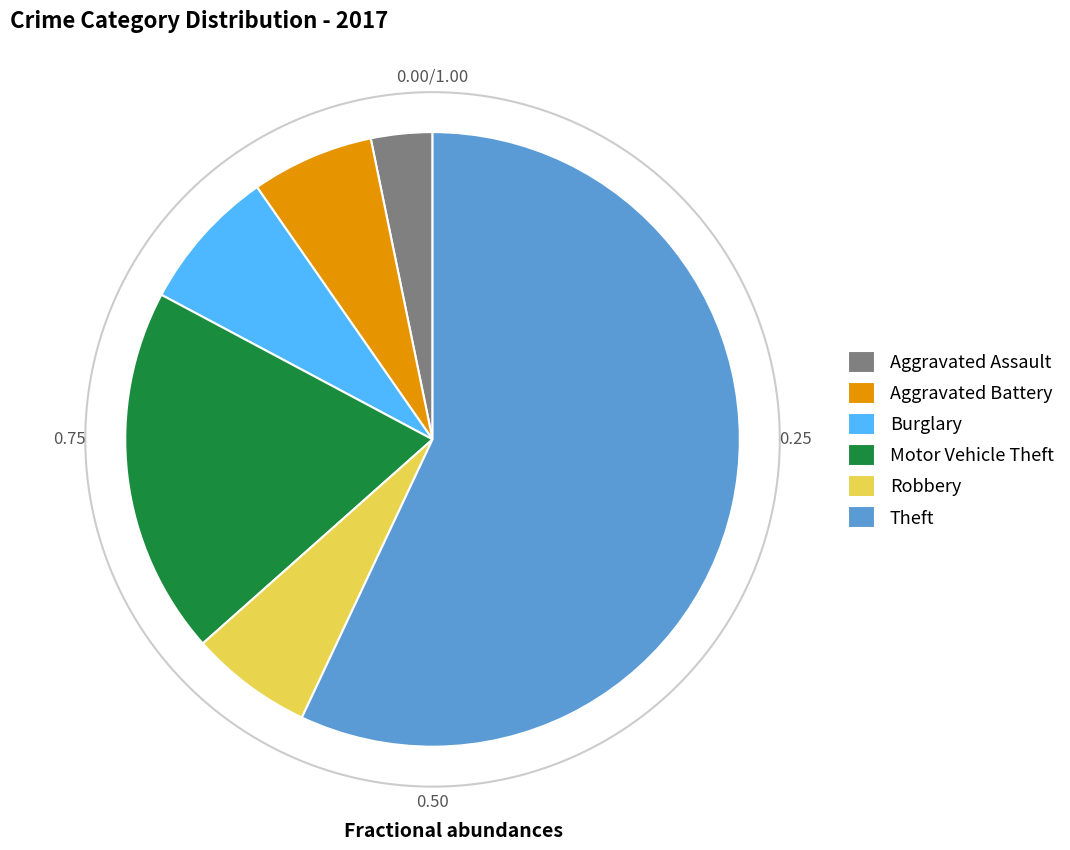

Approximately how many times larger is the value at Burglary compared to Robbery?

1.2